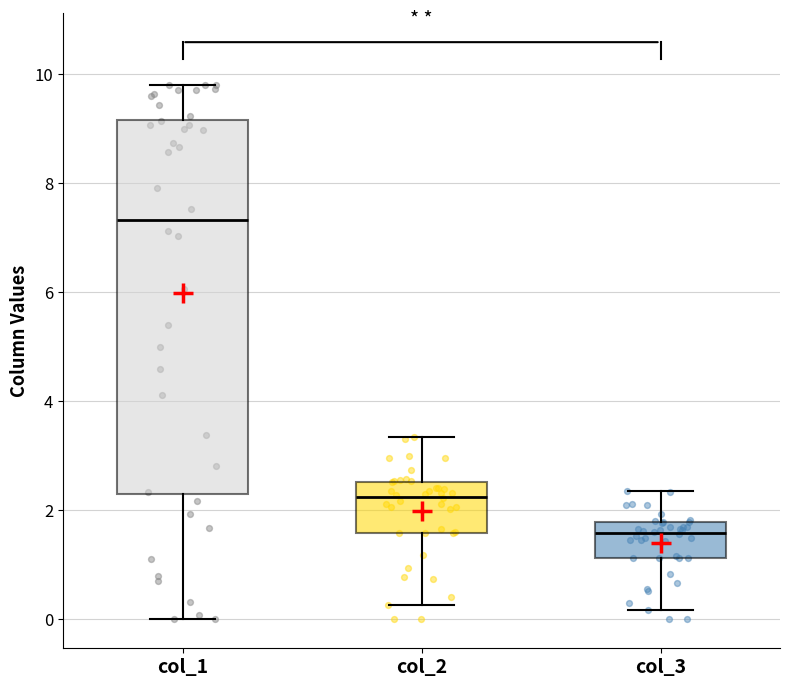

Reading left to right, read every box against the y-axis: the position of its median line, the range the box covers, and the ends of its whiskers. The values are not printed on the chart, so give them approximately, as read against the axis.

col_1: median 7.4, box 2.2 to 9.2, whiskers 0.0 to 9.8
col_2: median 2.2, box 1.6 to 2.6, whiskers 0.2 to 3.4
col_3: median 1.6, box 1.2 to 1.8, whiskers 0.2 to 2.4